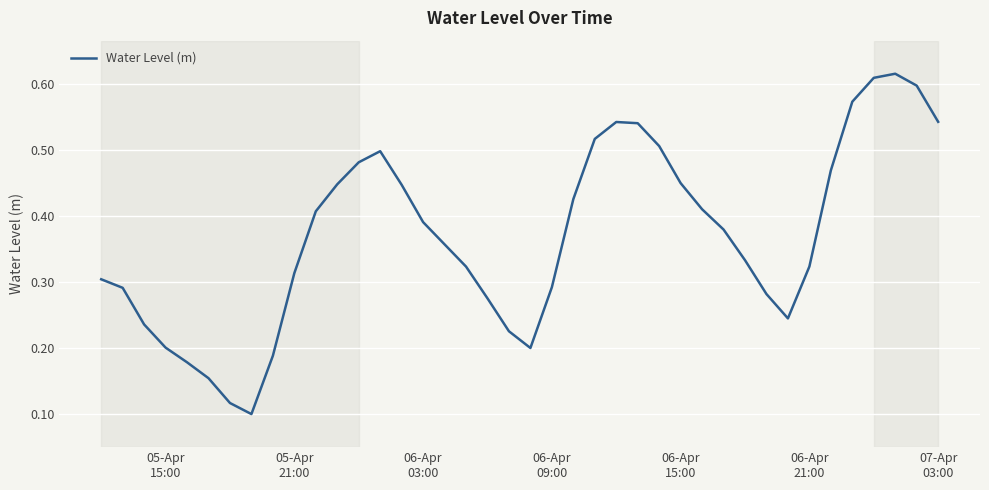

How many lines are shown in the chart?

1